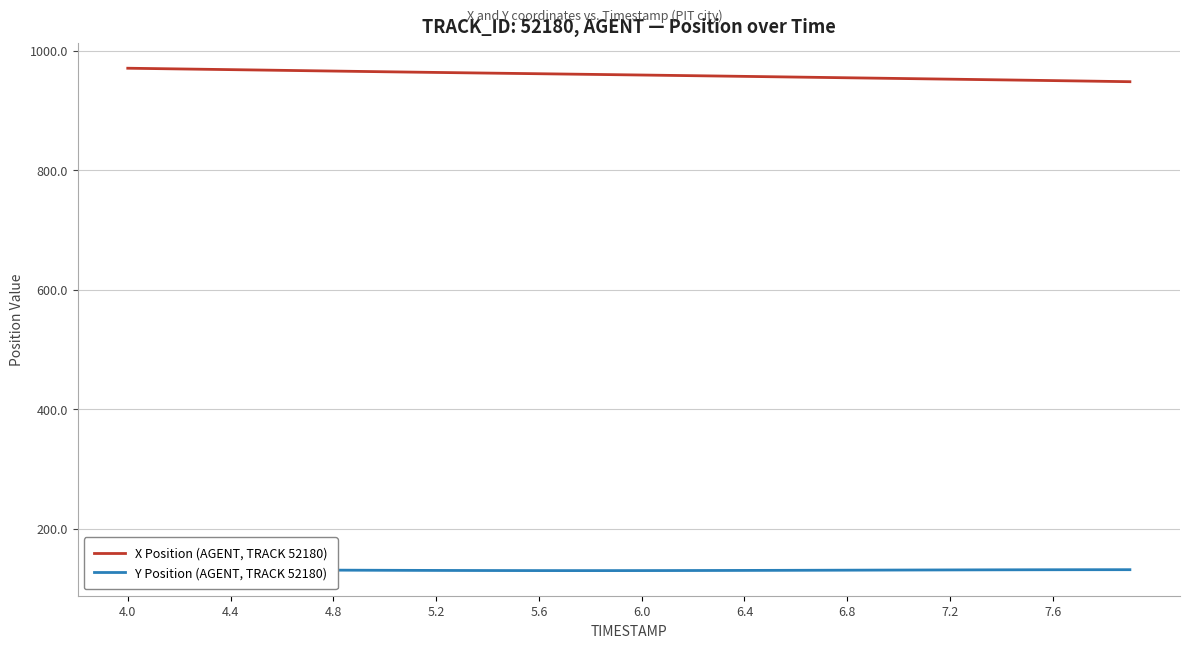

How many lines are shown in the chart?

2